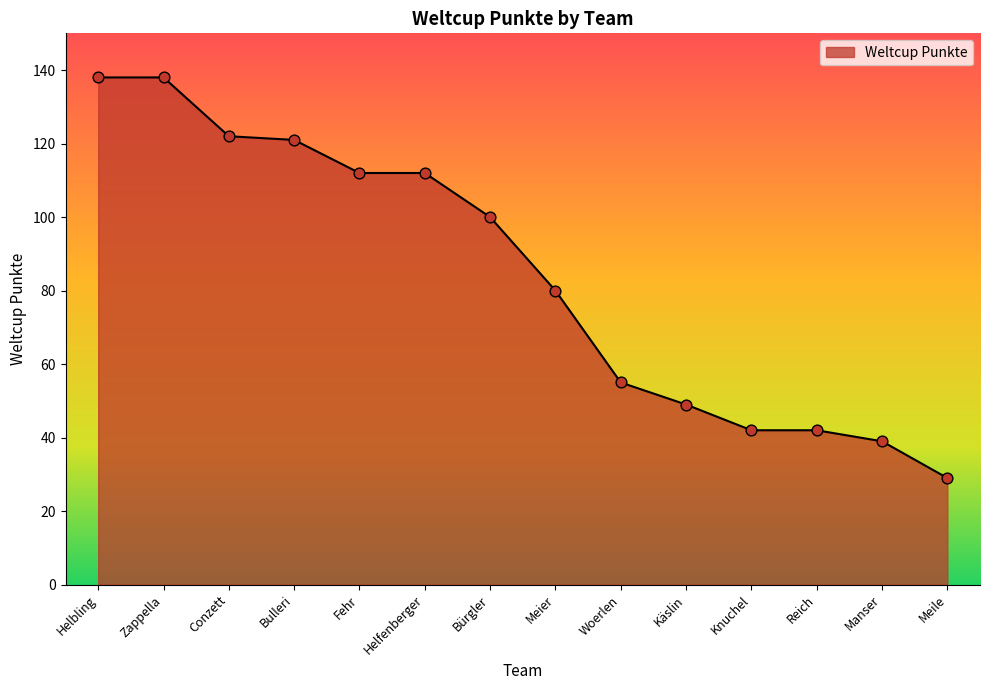

What is the ratio of the value at Reich to the value at Woerlen?

0.8